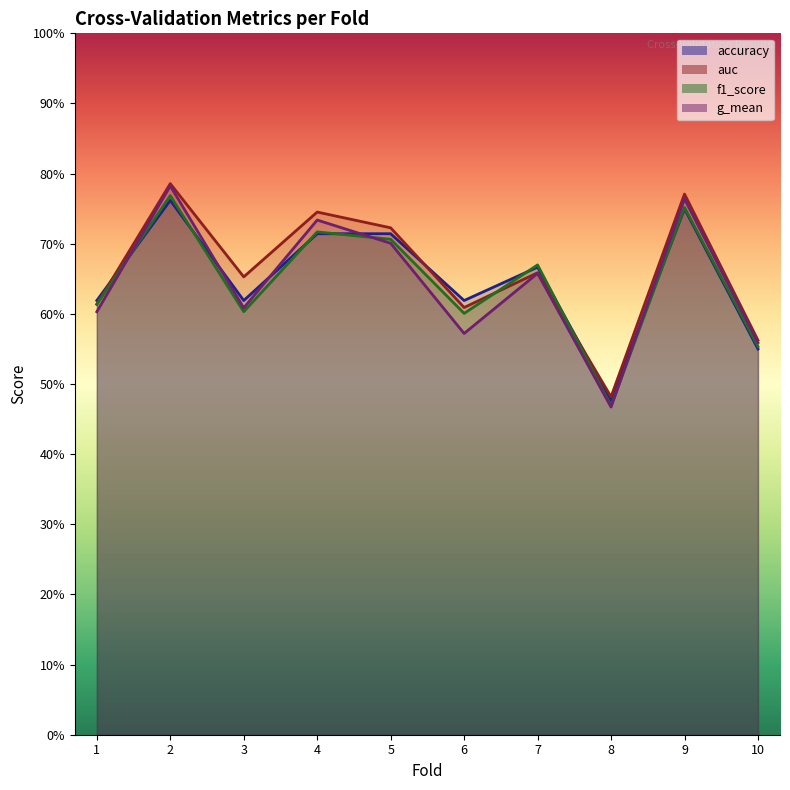

What is the difference between the second highest and second lowest values in the g_mean series?

0.2